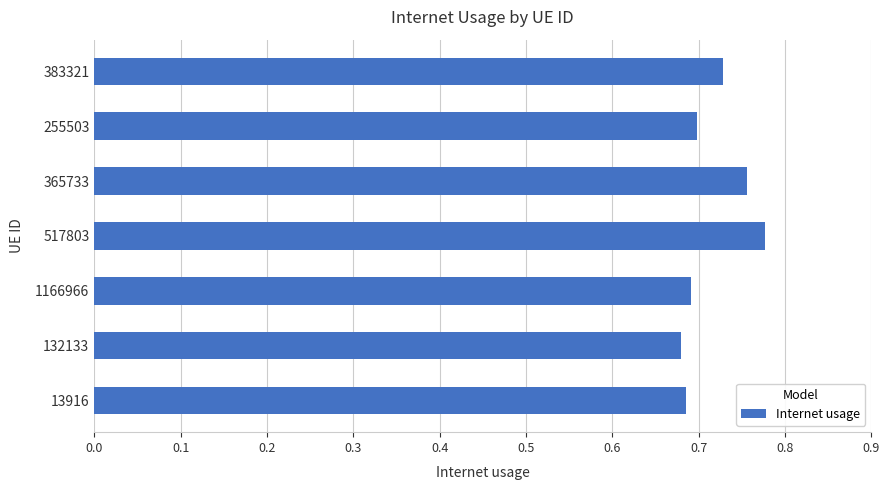

What is the difference between the maximum and second lowest values?

0.1